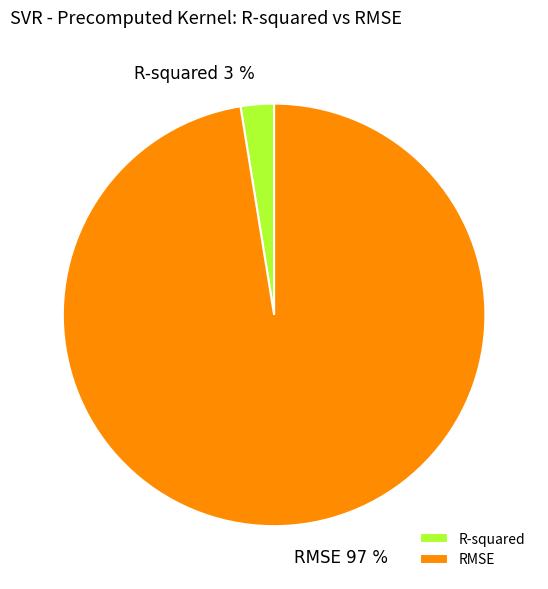

The RMSE slice represents 92% of the pie. True or false?

False